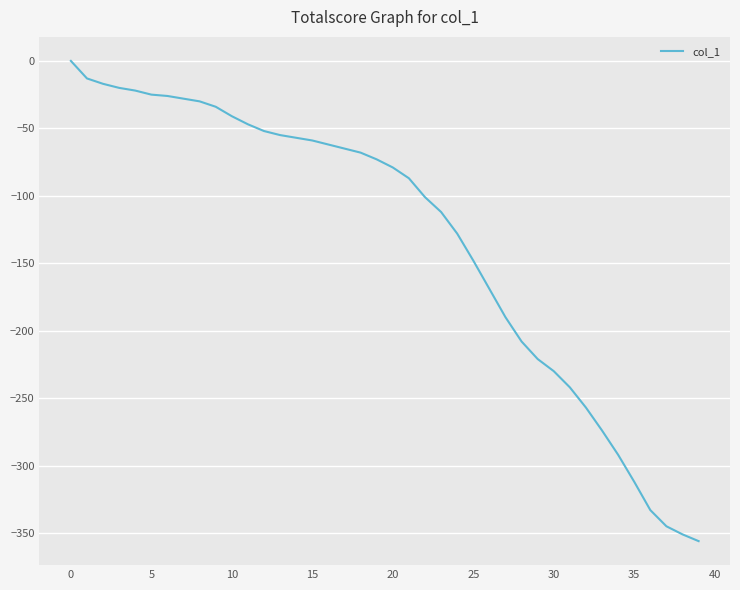

What is the difference between the maximum and minimum values?

356